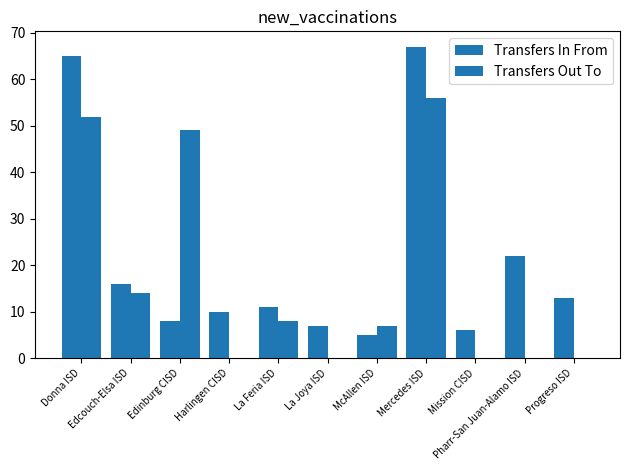

What is the average value of the Transfers In From series?

21